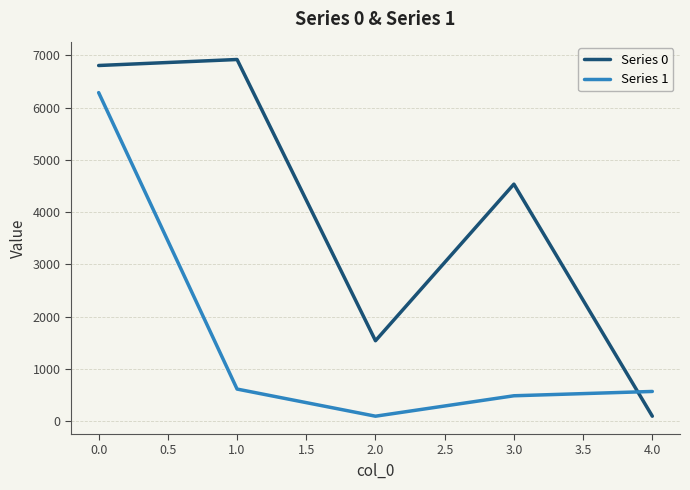

What is the difference between the maximum and minimum values in the Series 0 series?

6818.0